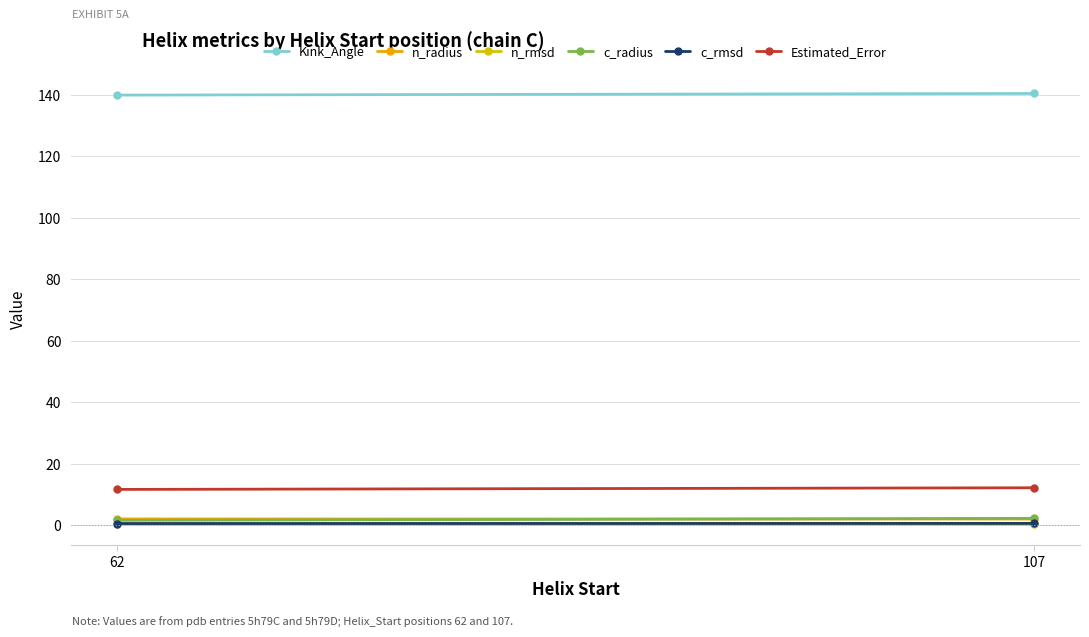

Which series has the largest range (max minus min)?

c_radius